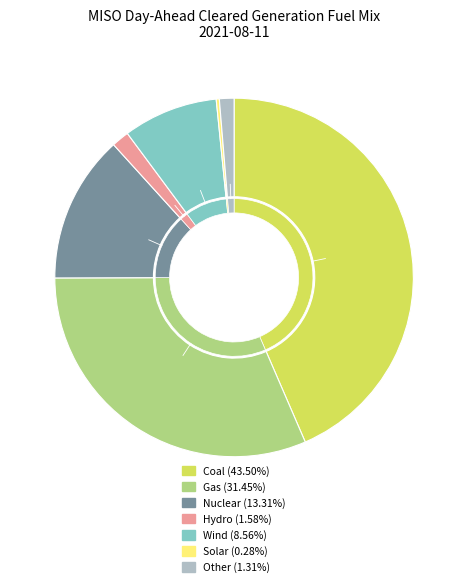

Is it true that Wind is 9% of the pie?

True